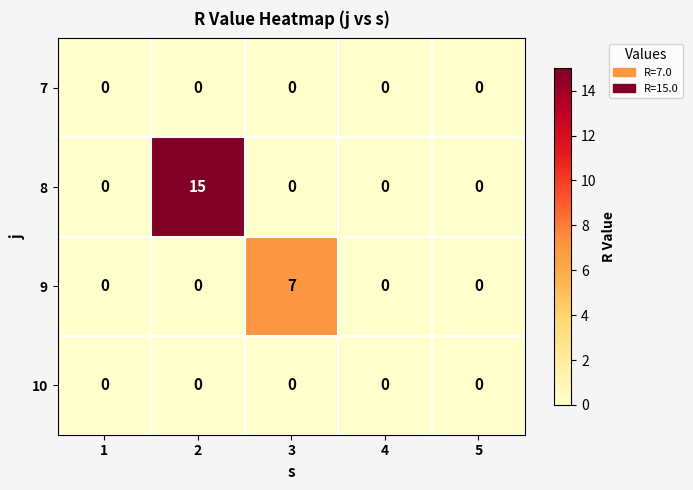

True or false: 10 has a value of 0 at 4.

True